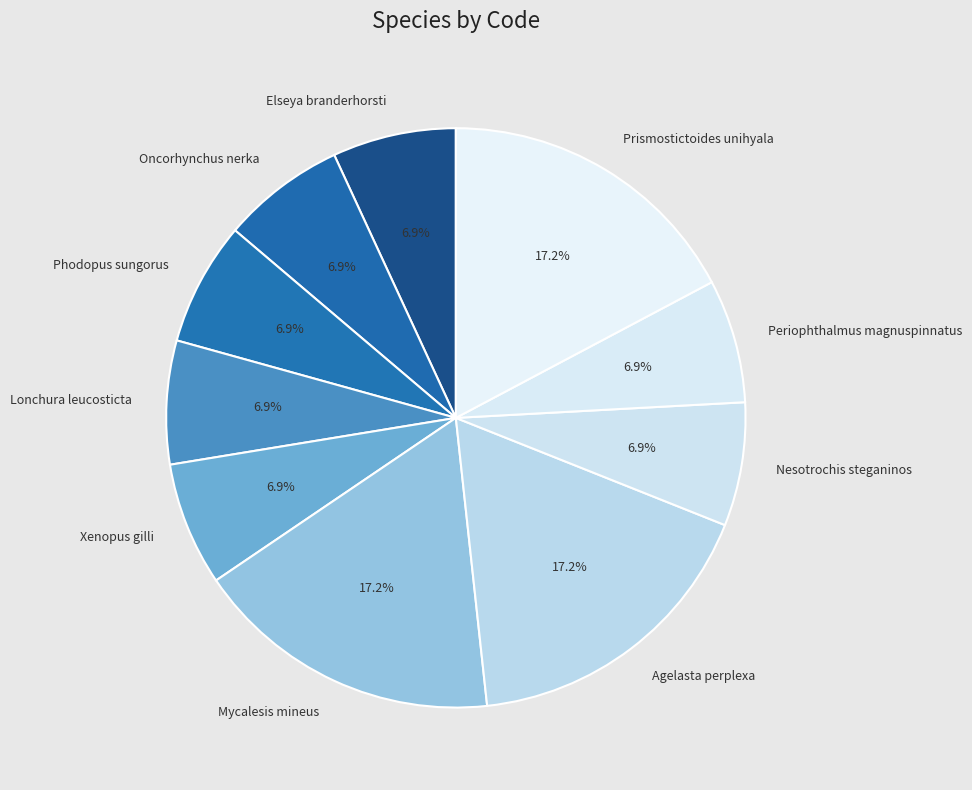

Is there any slice that represents more than half of the pie?

No